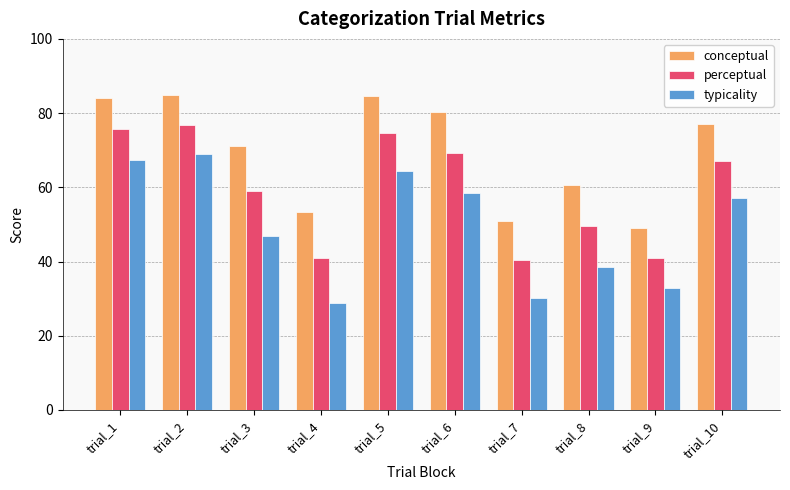

What is the difference between the maximum and minimum values in the typicality series?

40.0